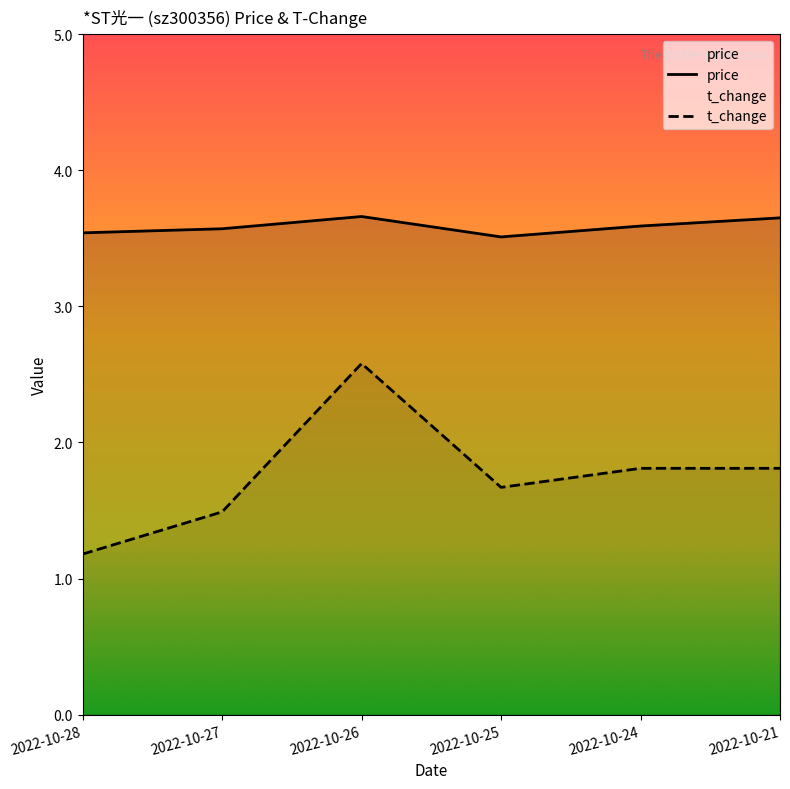

Between 2022-10-24 and 2022-10-28, which is larger?

2022-10-24